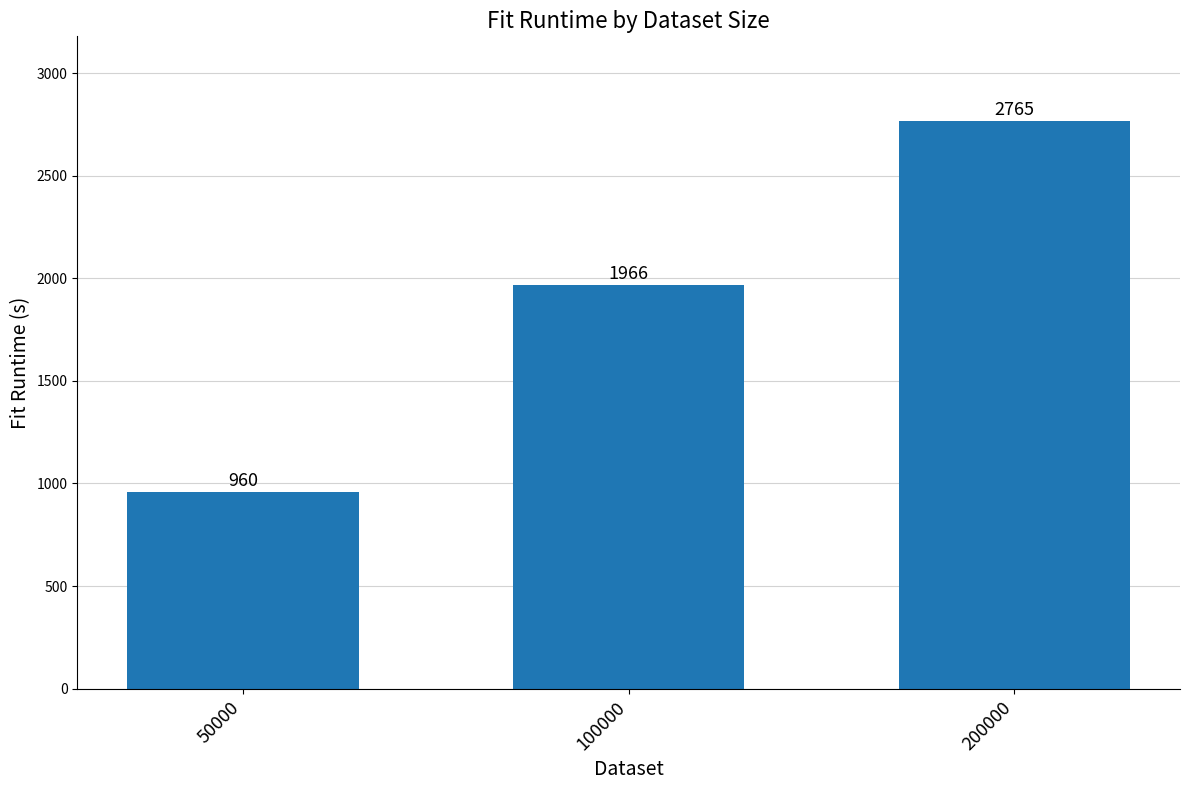

Approximately how many times larger is the value at 200000 compared to 50000?

2.9